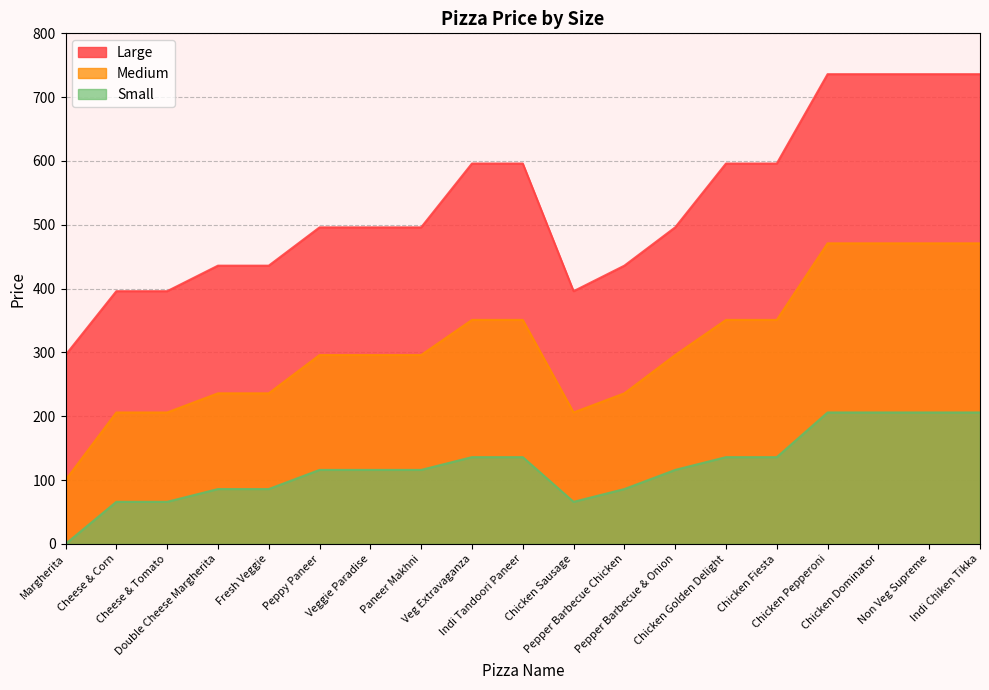

What is the difference between the maximum and second lowest values in the Medium series?

265